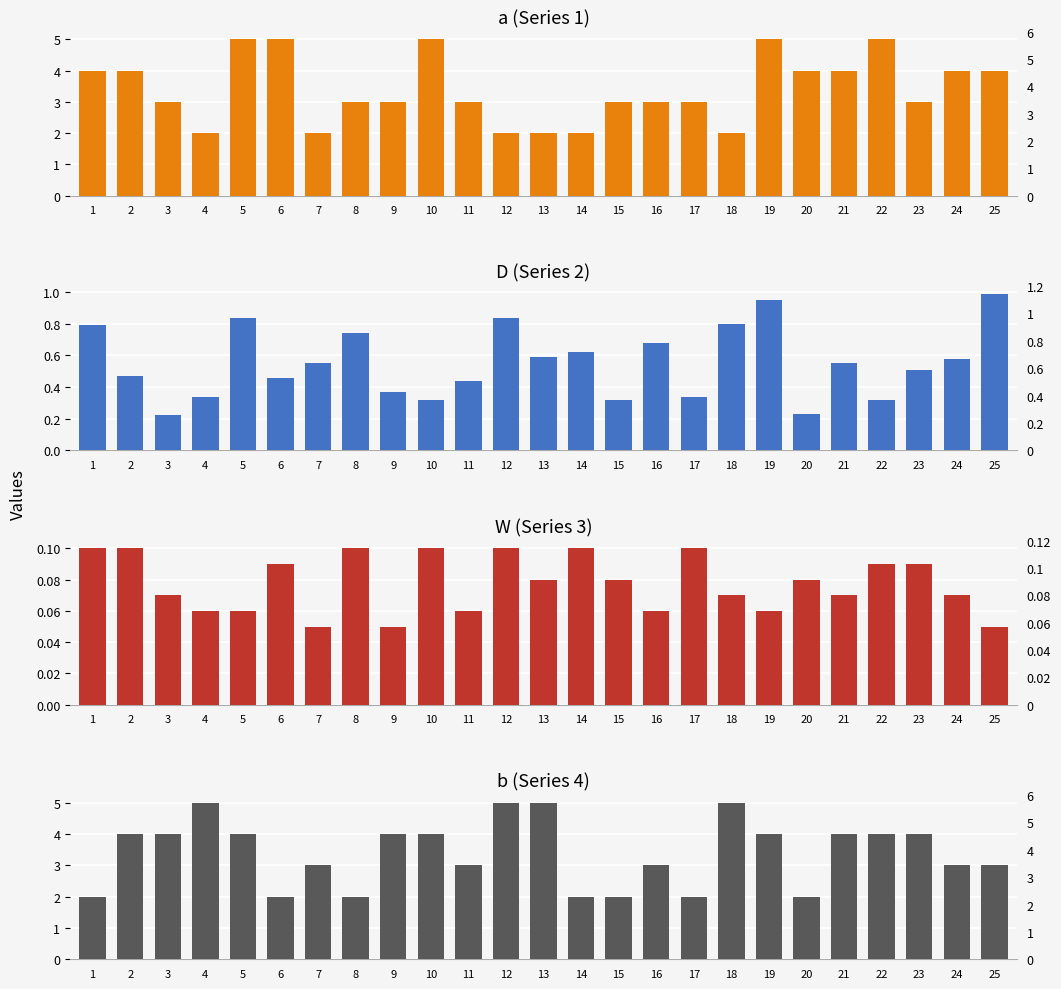

Are the bars grouped side by side (vs. stacked)?

Yes